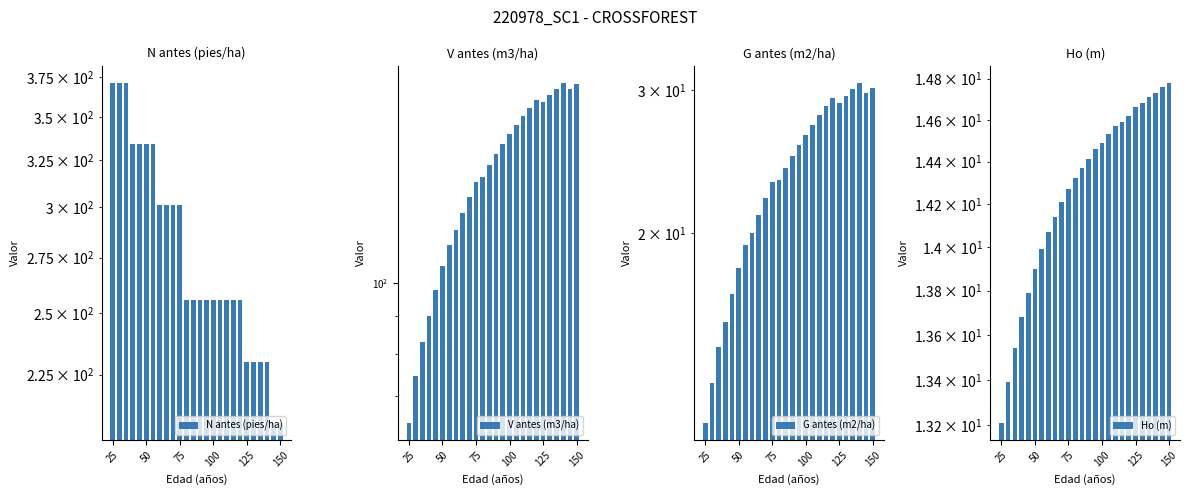

Which series has the largest range (max minus min)?

N antes (pies/ha)